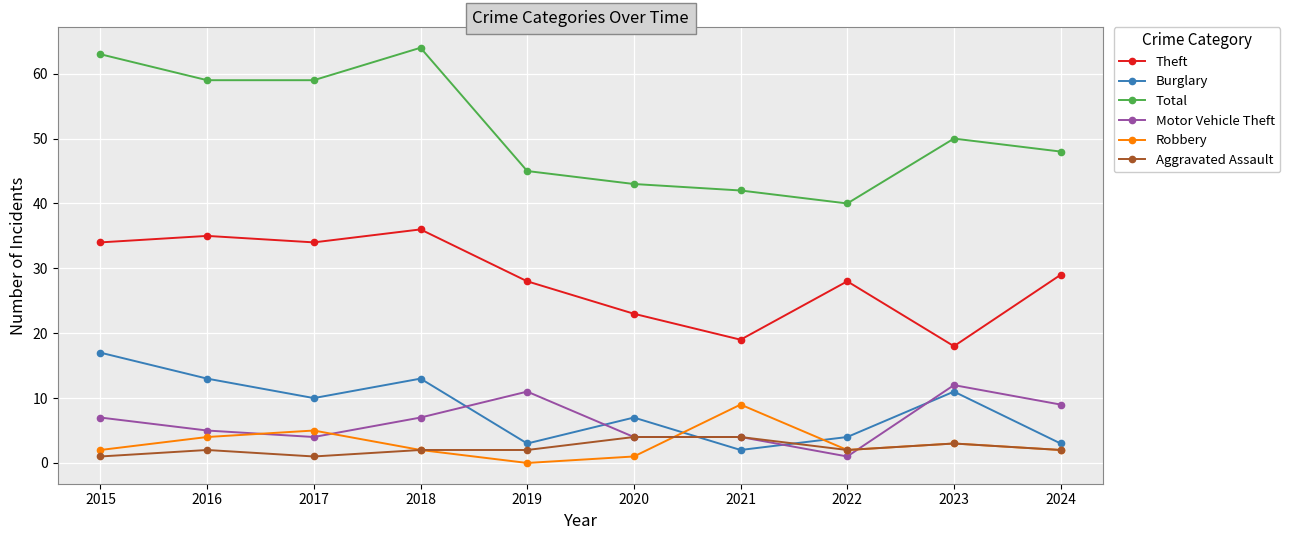

True or false: Robbery and Total cross at least once.

False